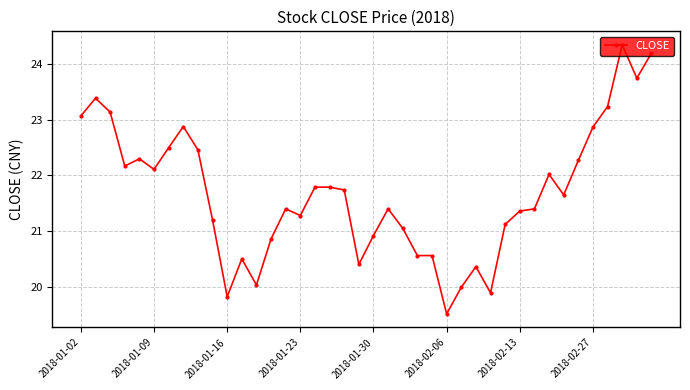

What is the sum of all values?

867.3